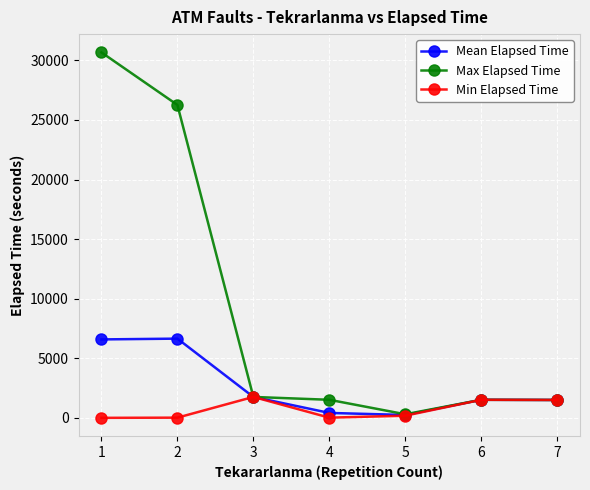

Rank the series by their maximum value, from lowest to highest.

Min Elapsed Time, Mean Elapsed Time, Max Elapsed Time